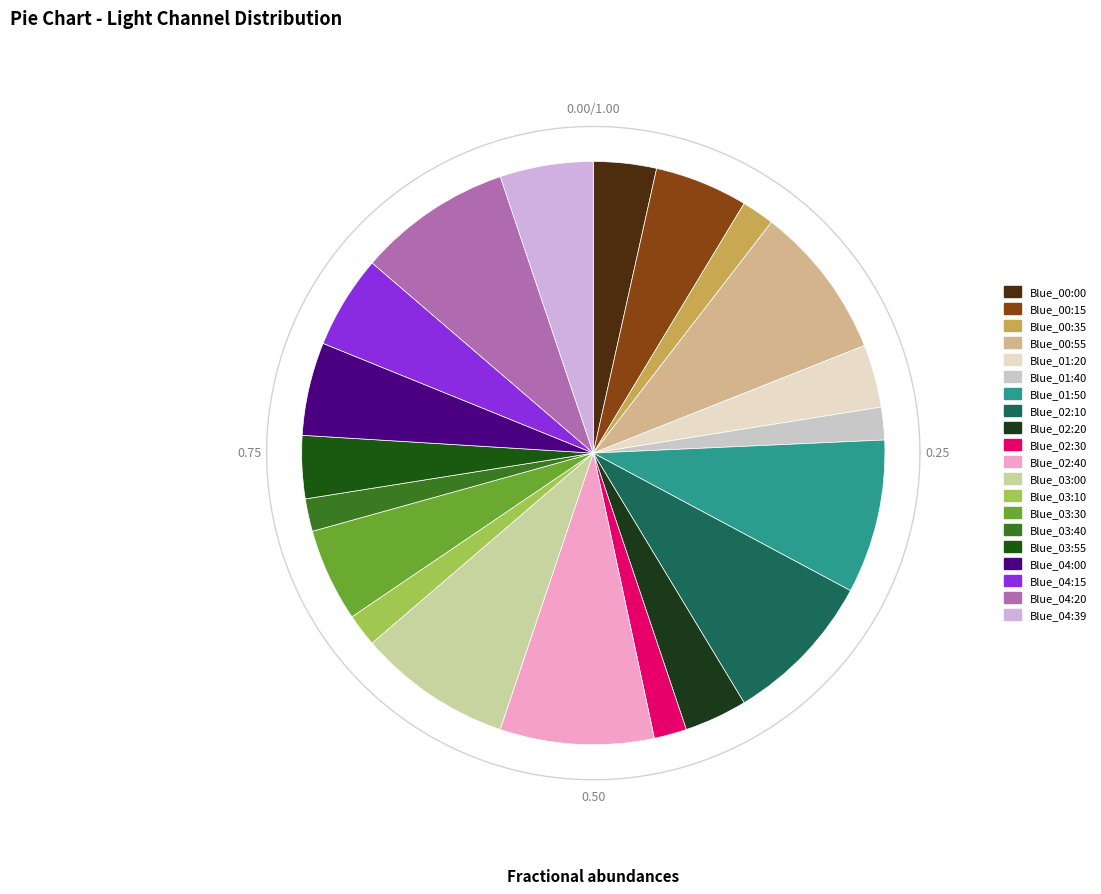

Rank the categories by value from lowest to highest.

Blue_00:35, Blue_01:40, Blue_02:30, Blue_03:10, Blue_03:40, Blue_00:00, Blue_01:20, Blue_02:20, Blue_03:55, Blue_00:15, Blue_03:30, Blue_04:00, Blue_04:15, Blue_04:39, Blue_00:55, Blue_01:50, Blue_02:10, Blue_02:40, Blue_03:00, Blue_04:20